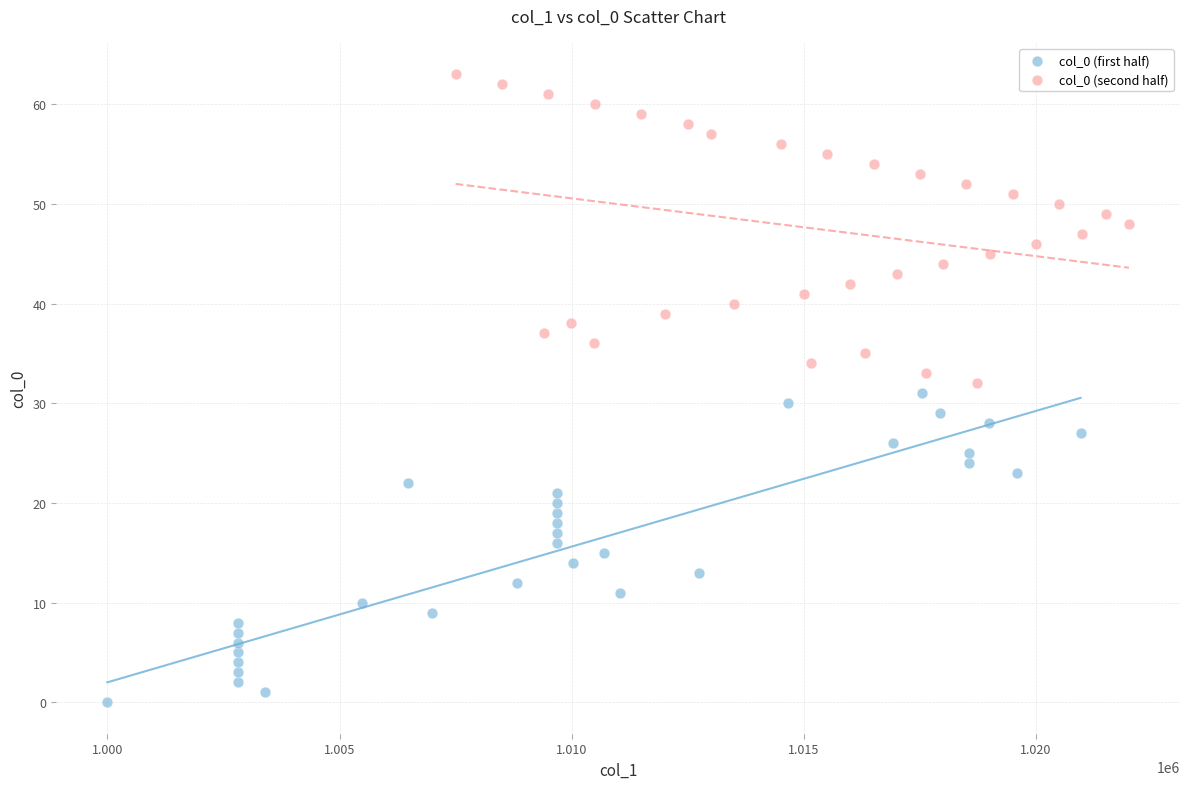

Which series contains the lowest Y value?

col_0 (first half)